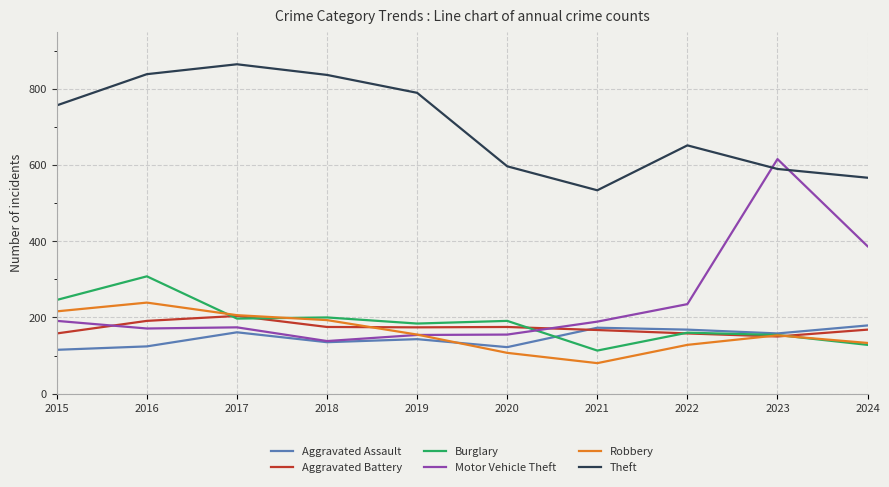

What is the highest value of the Motor Vehicle Theft series?

616